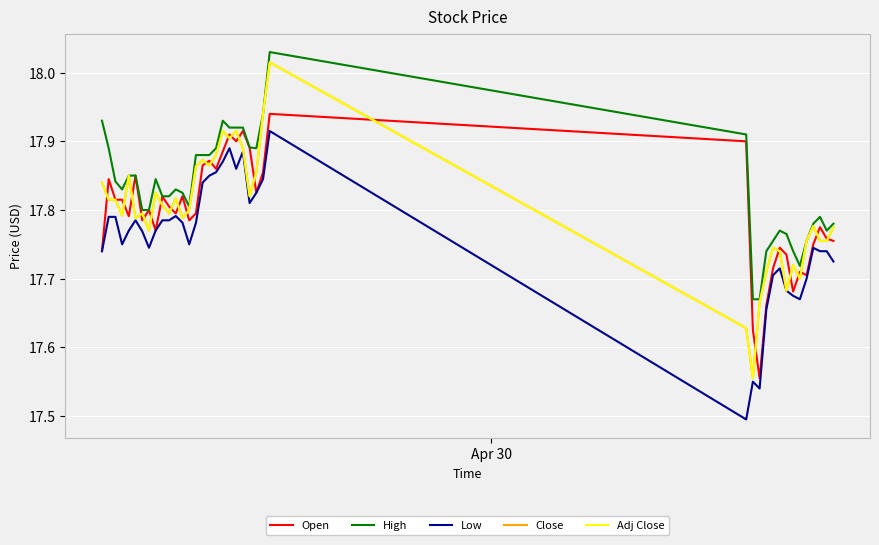

Is this an area chart (filled region under the line)?

No